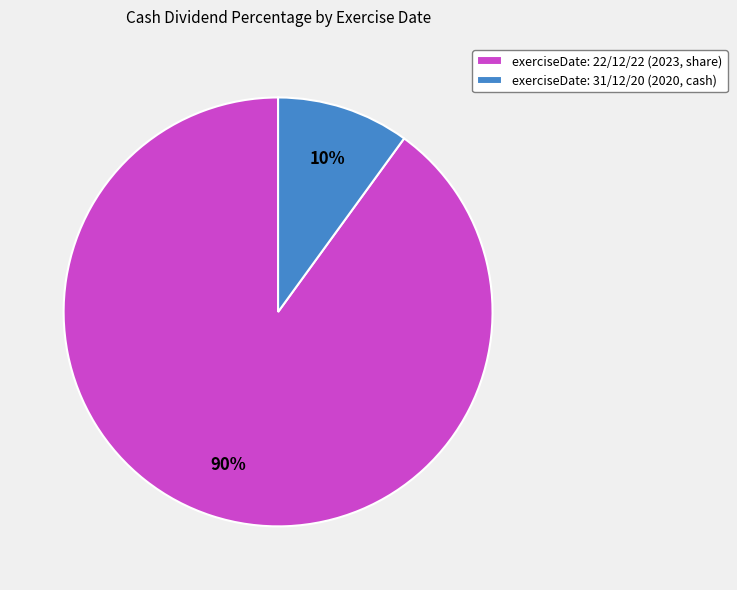

Count the number of slices in the pie.

2